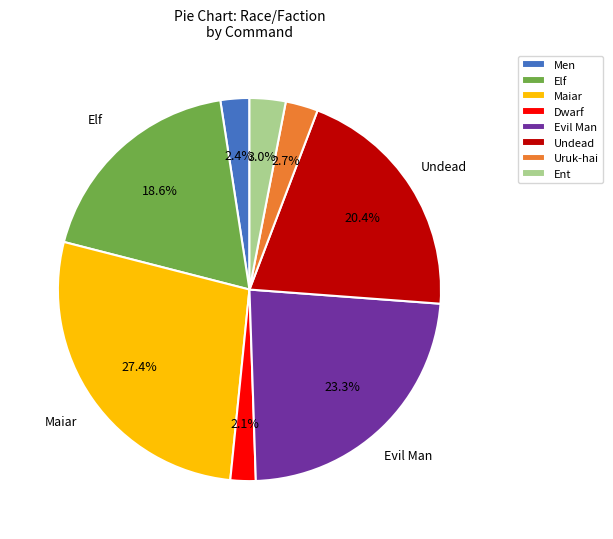

Count the number of slices in the pie.

8